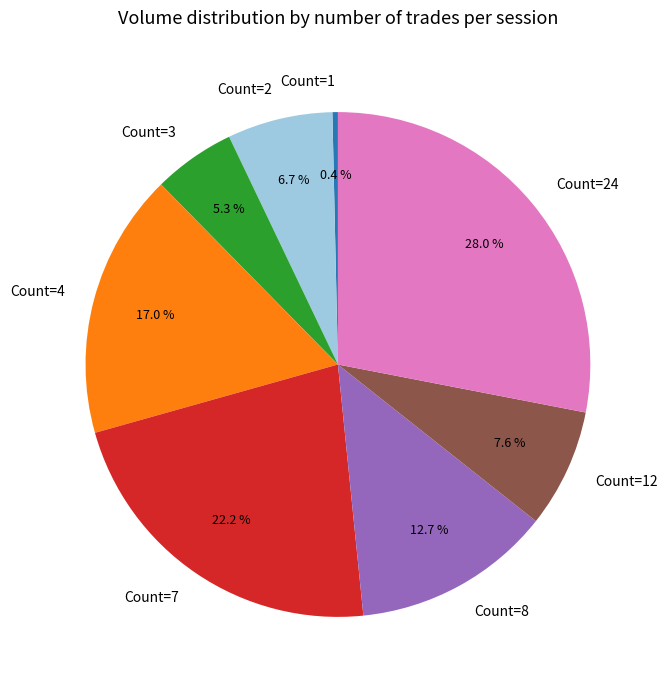

Combined, do Count=7 and Count=2 account for over 50%?

No